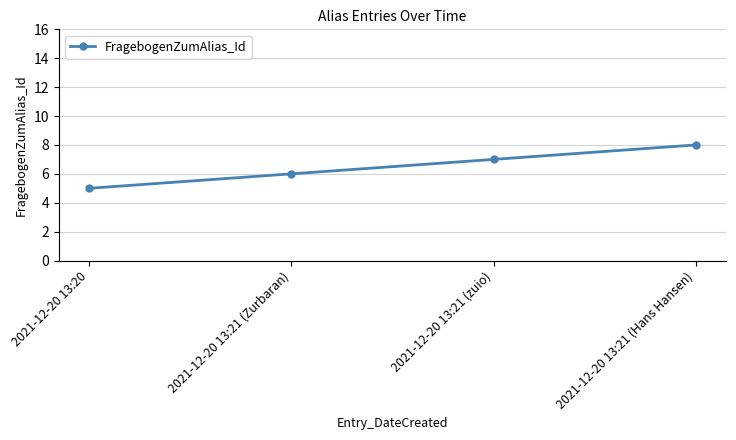

What is the difference between the maximum and minimum values?

3